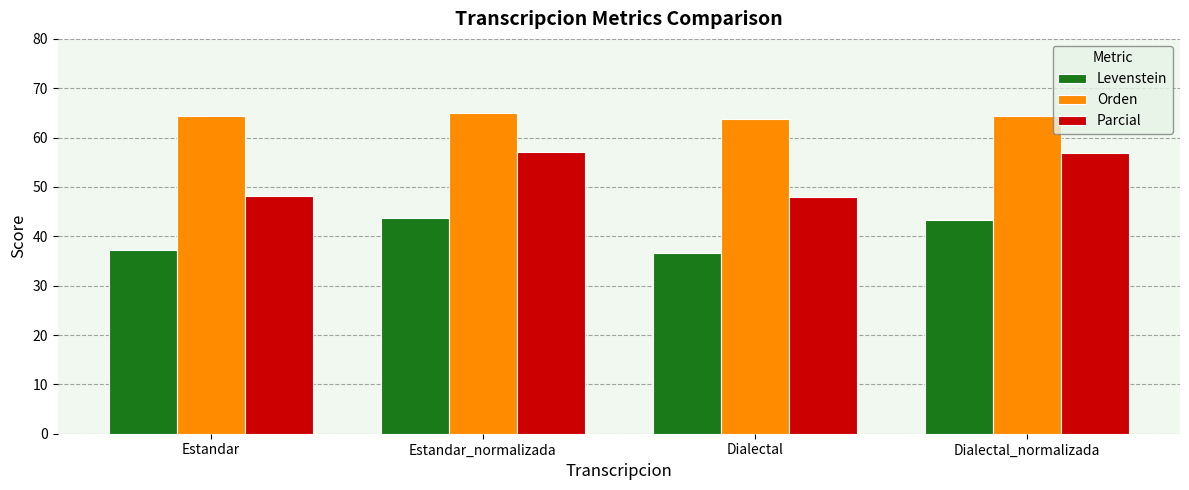

What is the maximum value for Parcial?

57.1